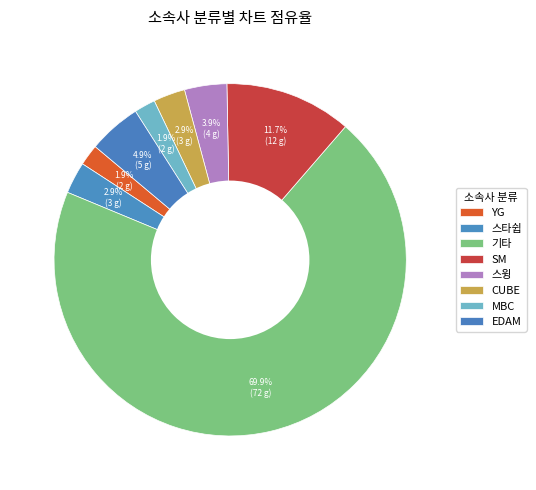

What percentage is the 스타쉽 slice, to the nearest percent?

3%